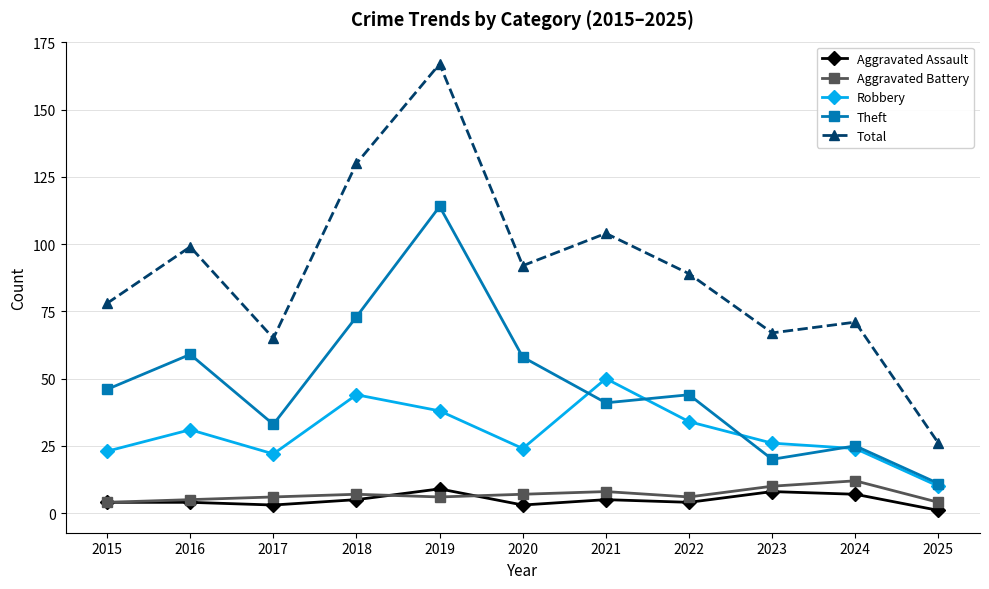

What is the spread (max minus min) of values at 2020?

89